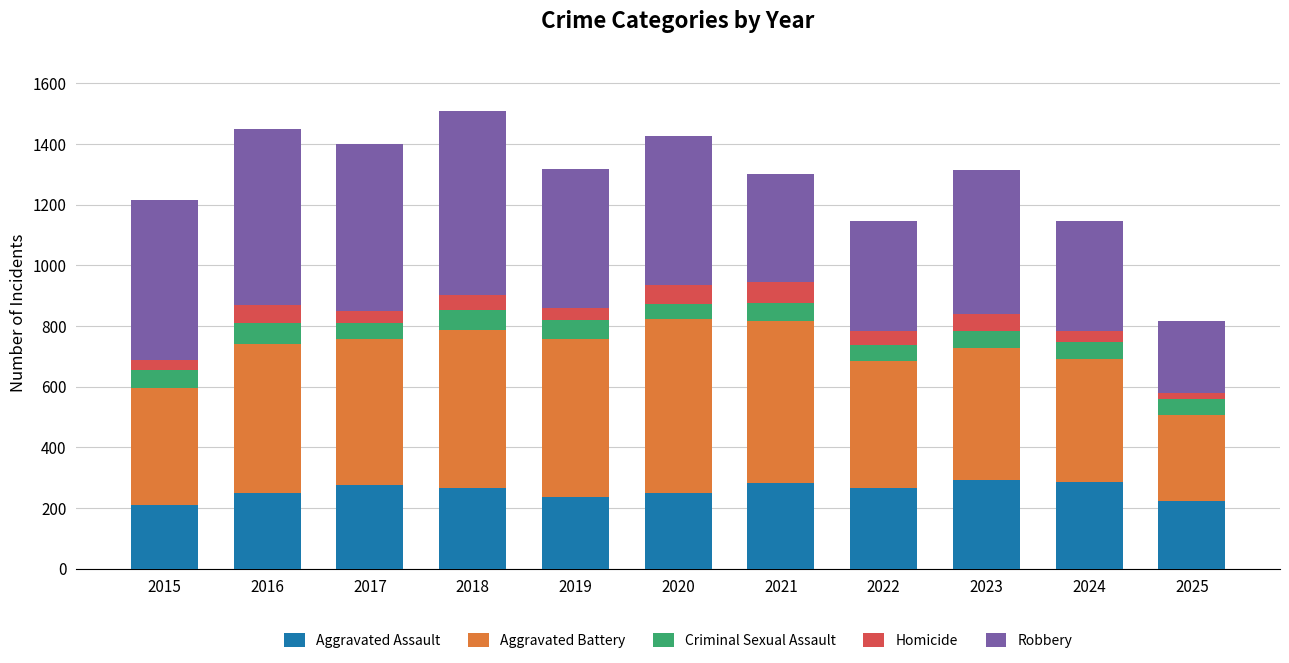

What is the highest value of the Aggravated Assault series?

293